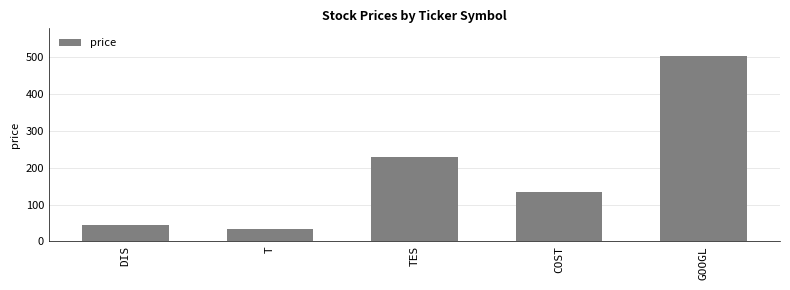

What is the change in value from DIS to GOOGL?

+459.1